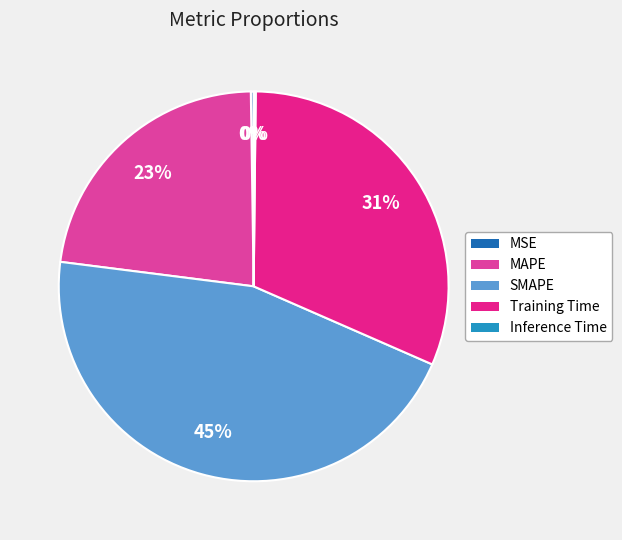

Does any single category account for the majority?

No